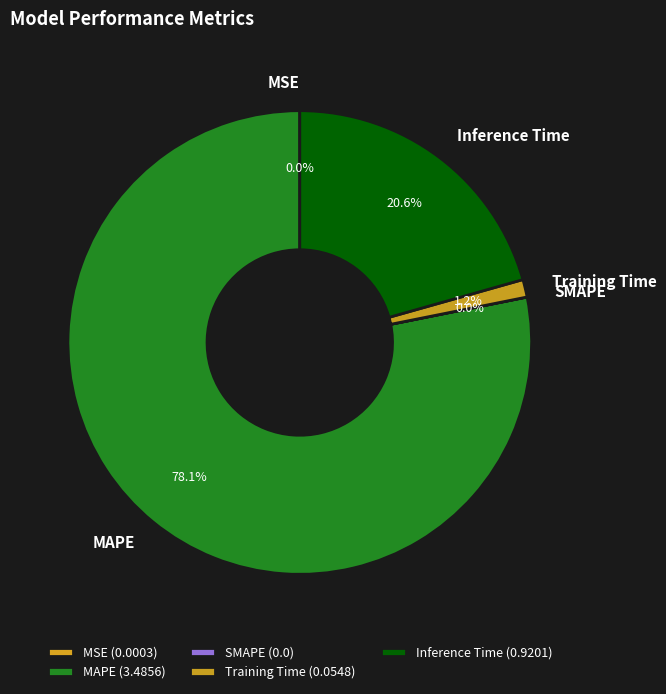

Combined, do Inference Time and MAPE account for over 50%?

Yes